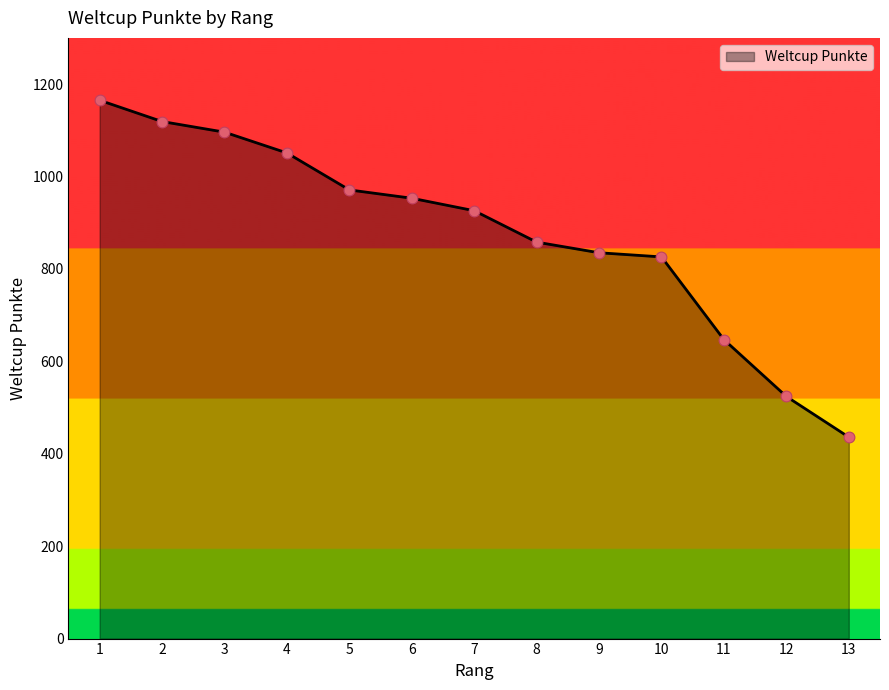

Between 11 and 7, which is larger?

7